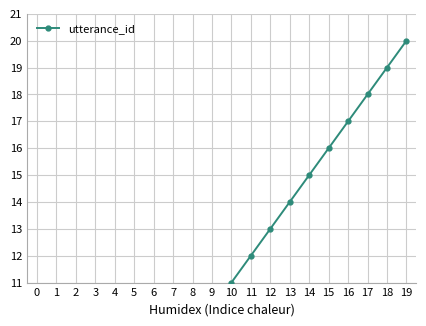

Rank the categories by value from highest to lowest.

19, 18, 17, 16, 15, 14, 13, 12, 11, 10, 9, 8, 7, 6, 5, 4, 3, 2, 1, 0